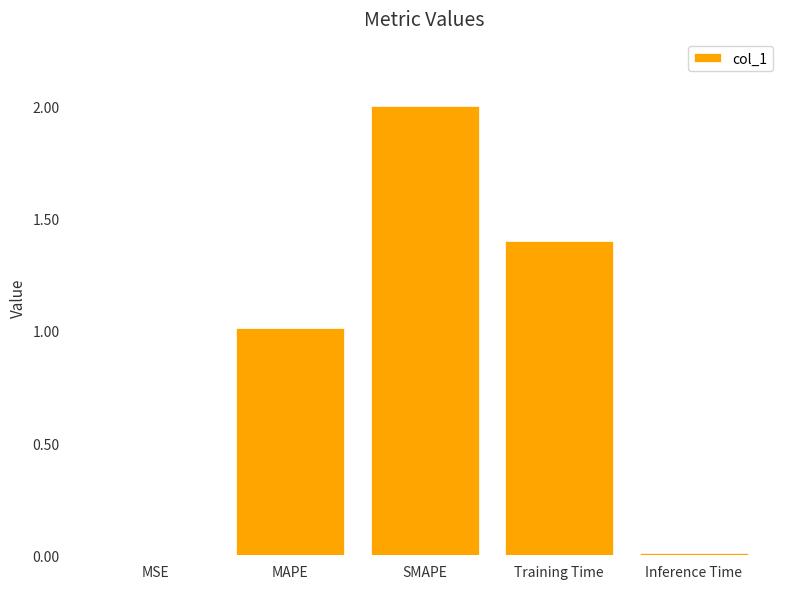

Is it true that the value at SMAPE is 3.1?

False